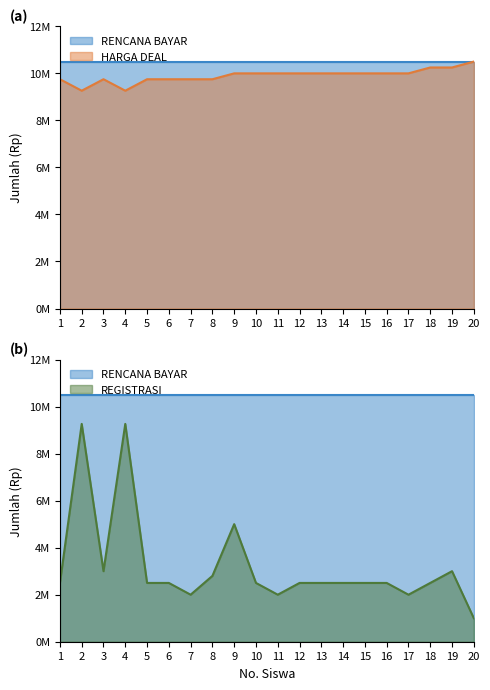

Between 4 and 3, which is larger?

3